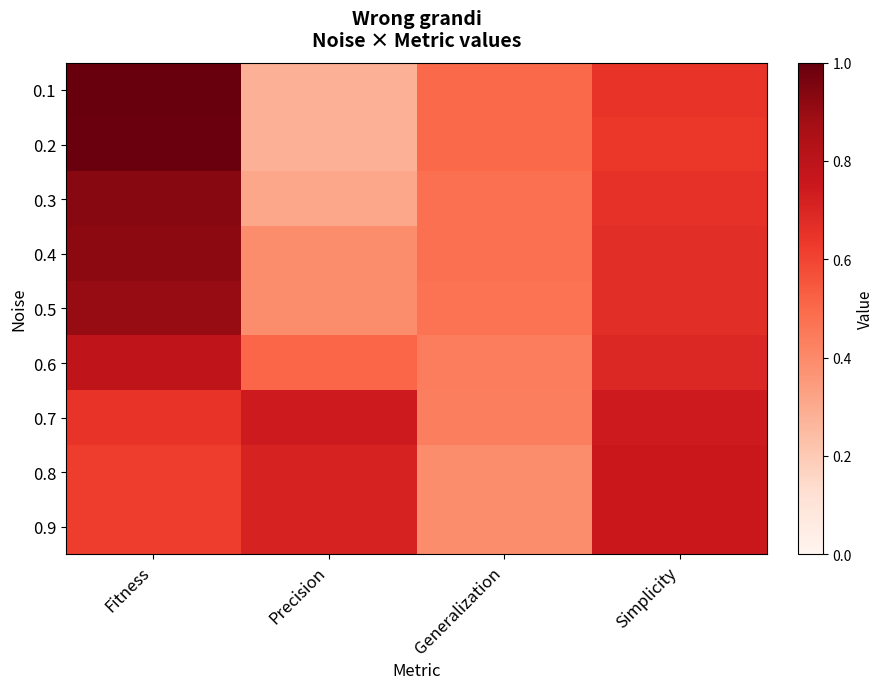

At Generalization, list the series in order from smallest to largest.

0.8, 0.9, 0.7, 0.6, 0.5, 0.3, 0.4, 0.1, 0.2